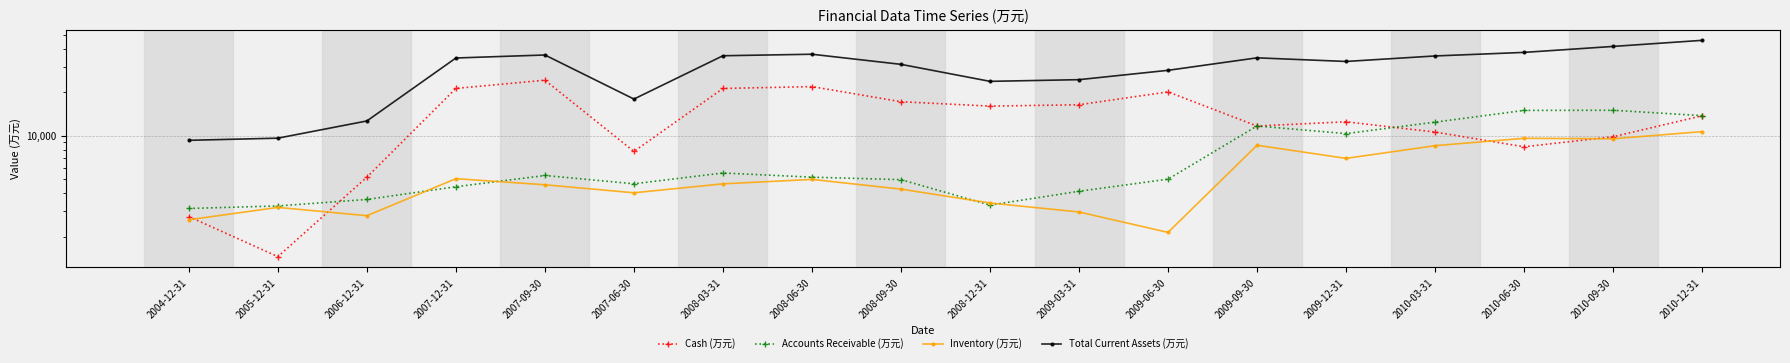

What is the label of the 4th point from the left?

2007-12-31